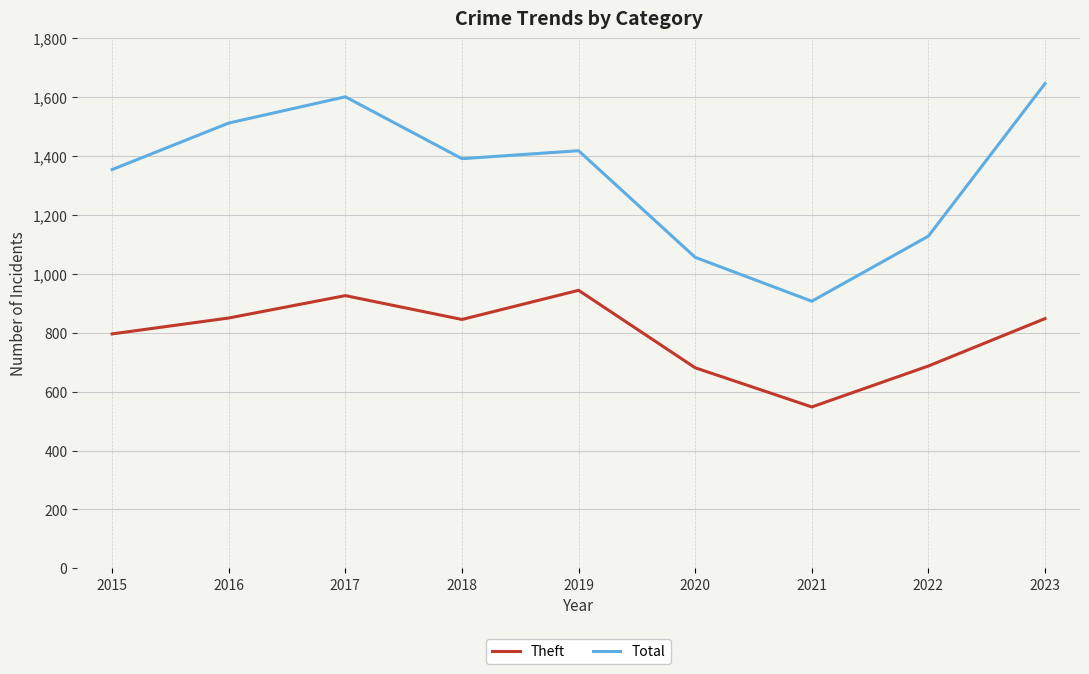

Is it true that Theft equals 944 at 2019?

True